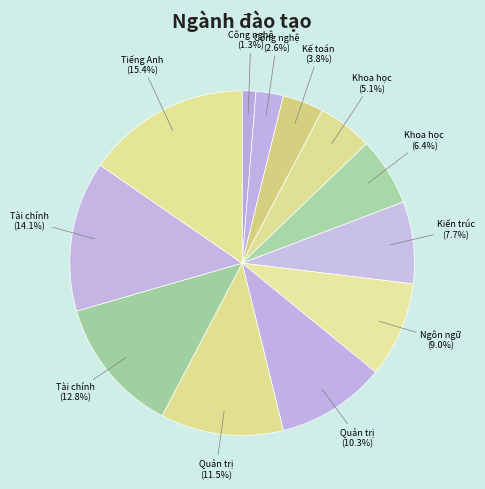

How many segments does this pie chart have?

12